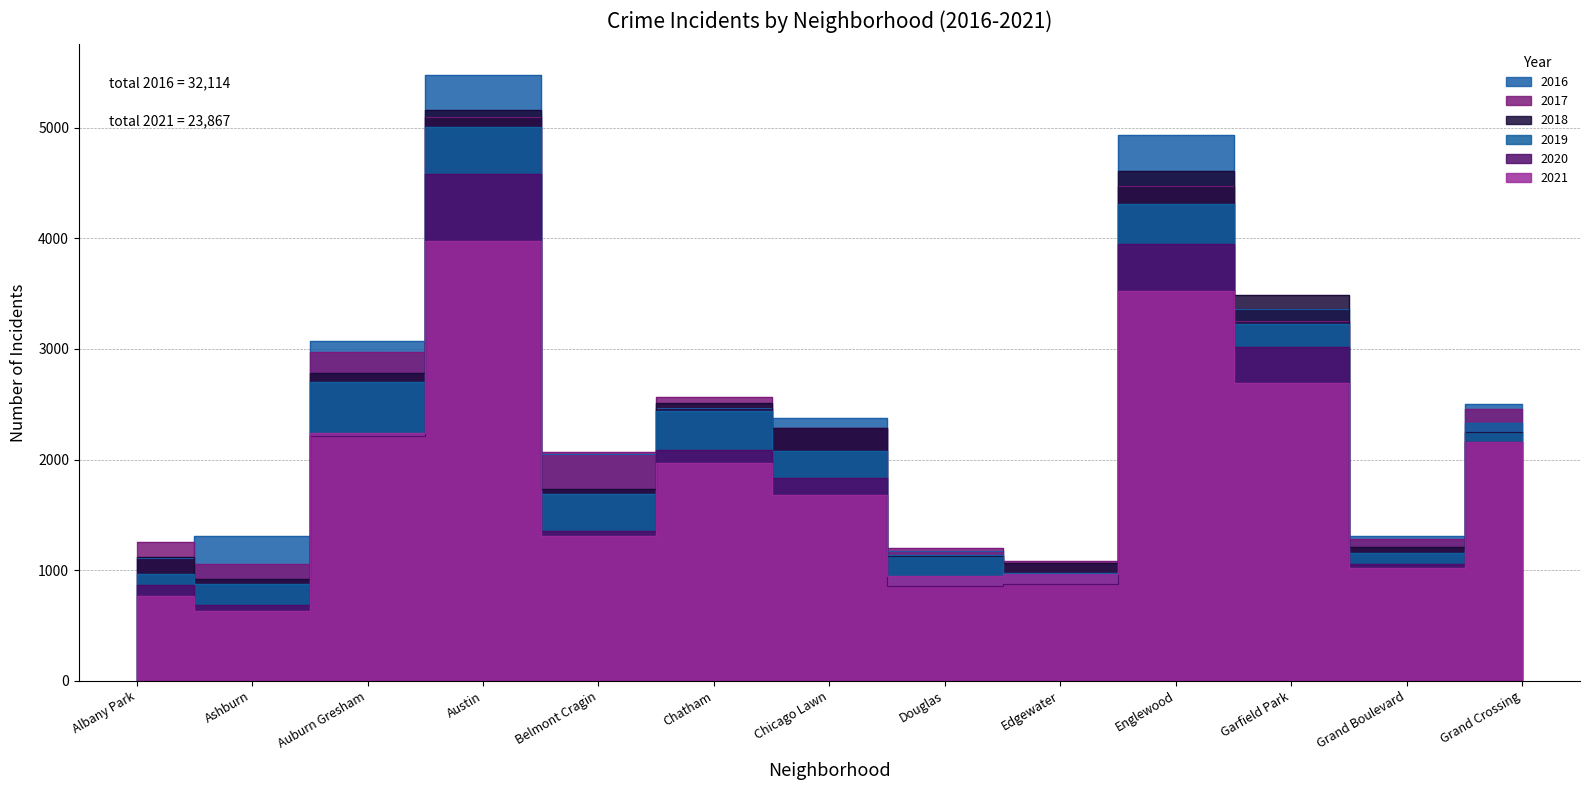

How many lines are shown in the chart?

6